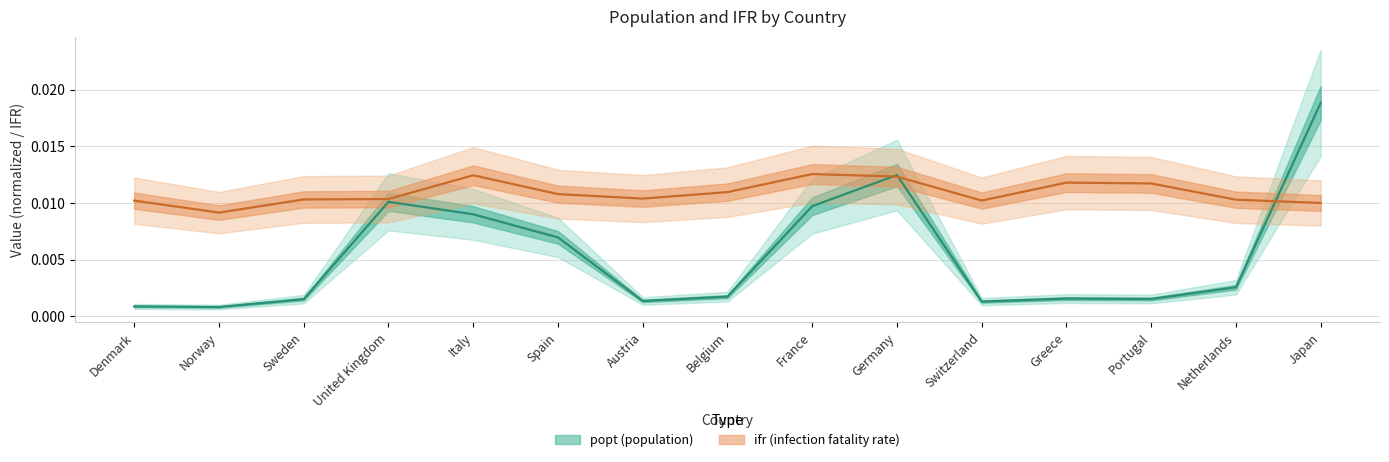

True or false: popt has more than 0 interior local peaks.

True